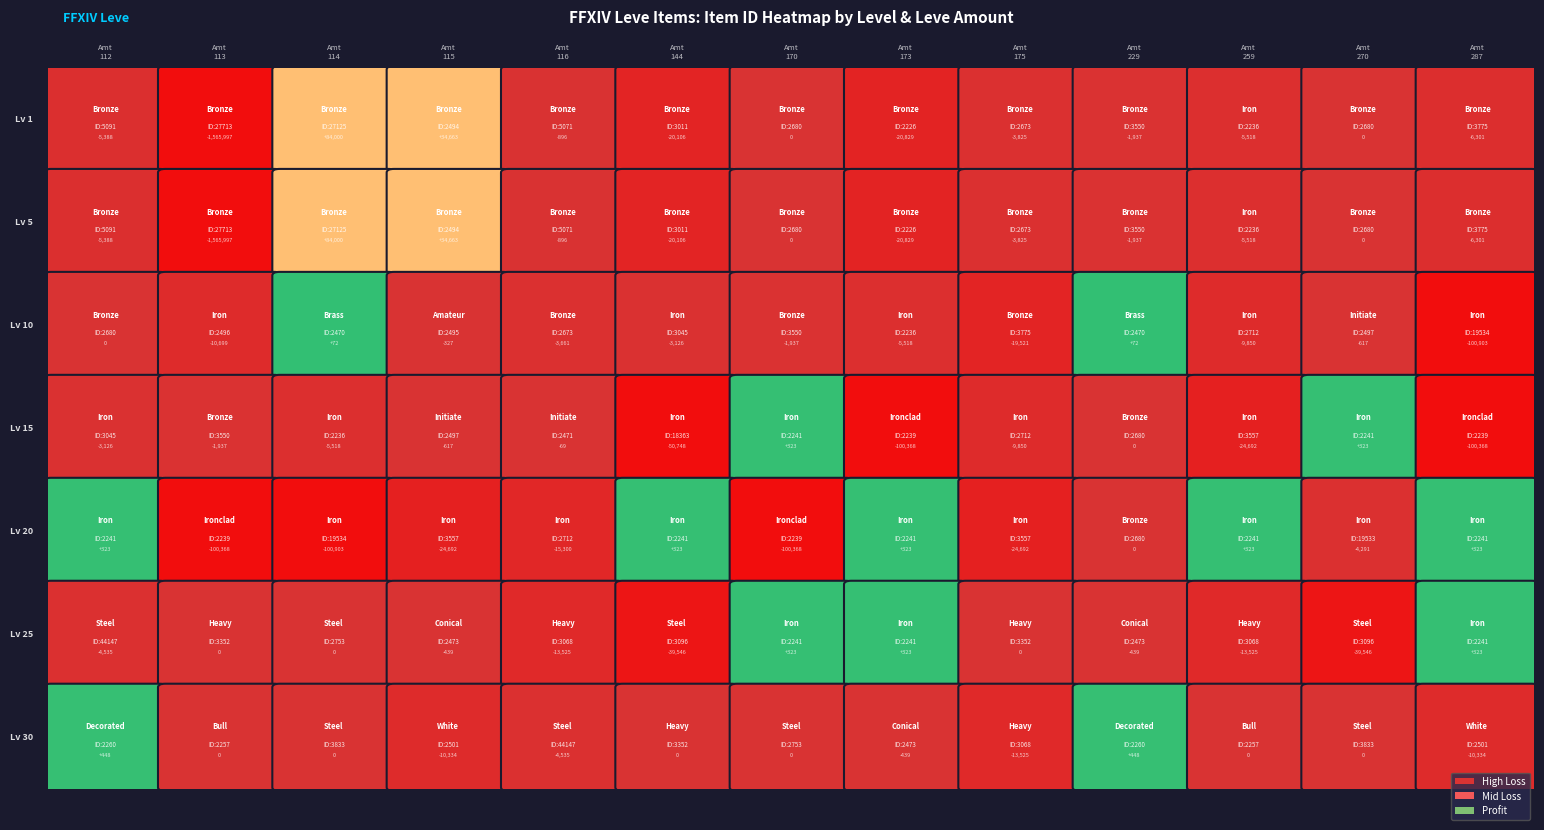

Is it true that 15 equals 4130 at 175?

False